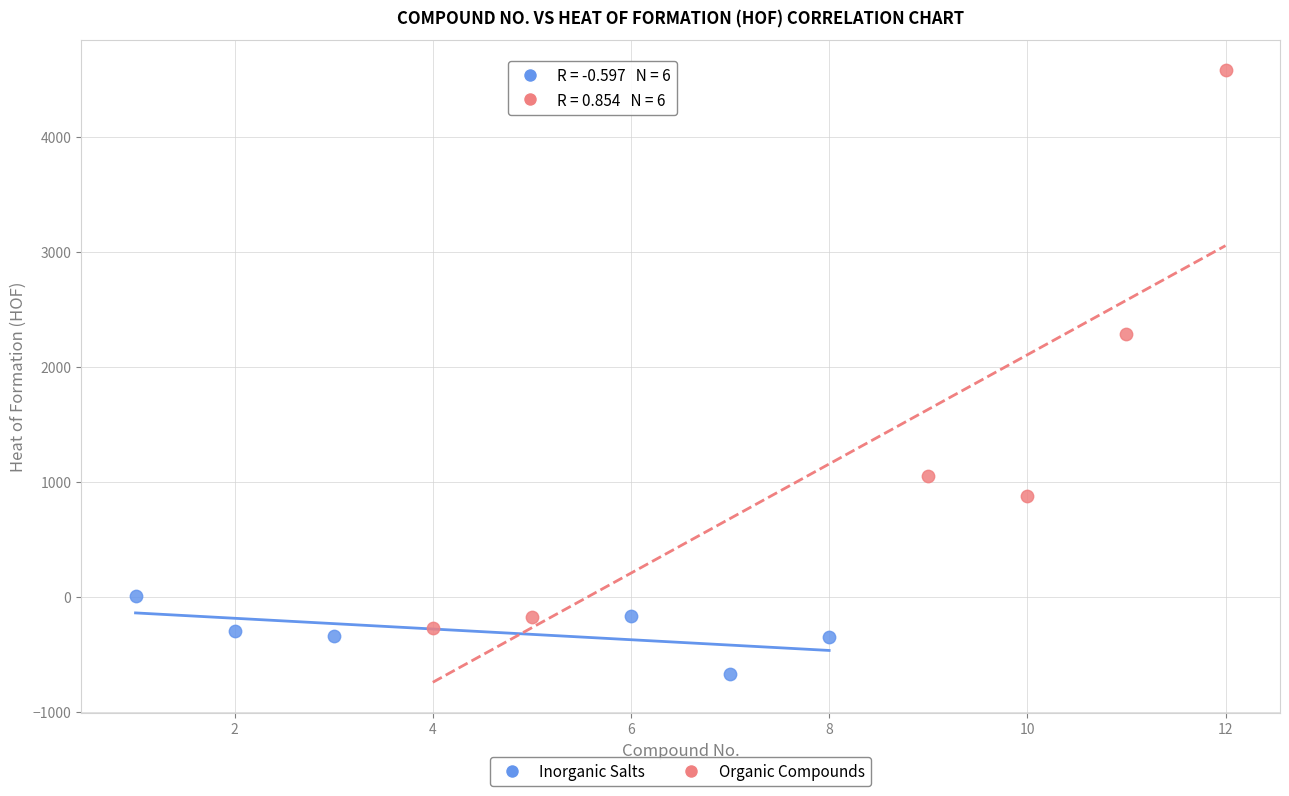

Which series contains the lowest Y value?

Inorganic Salts